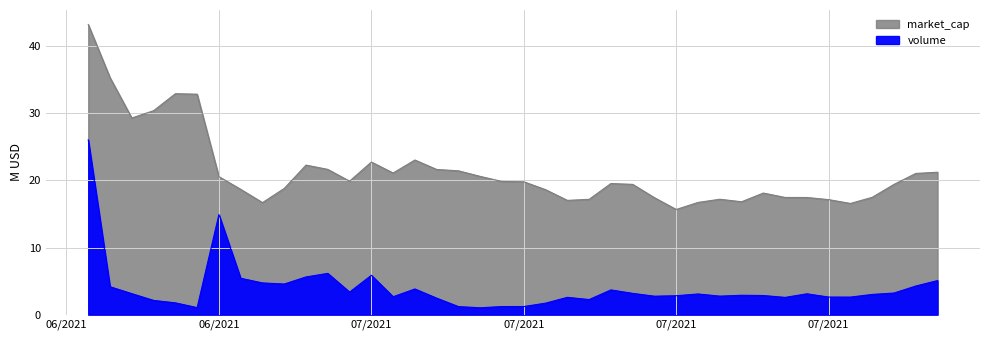

What is the value of the market_cap point at the 29th from the left?

16.7